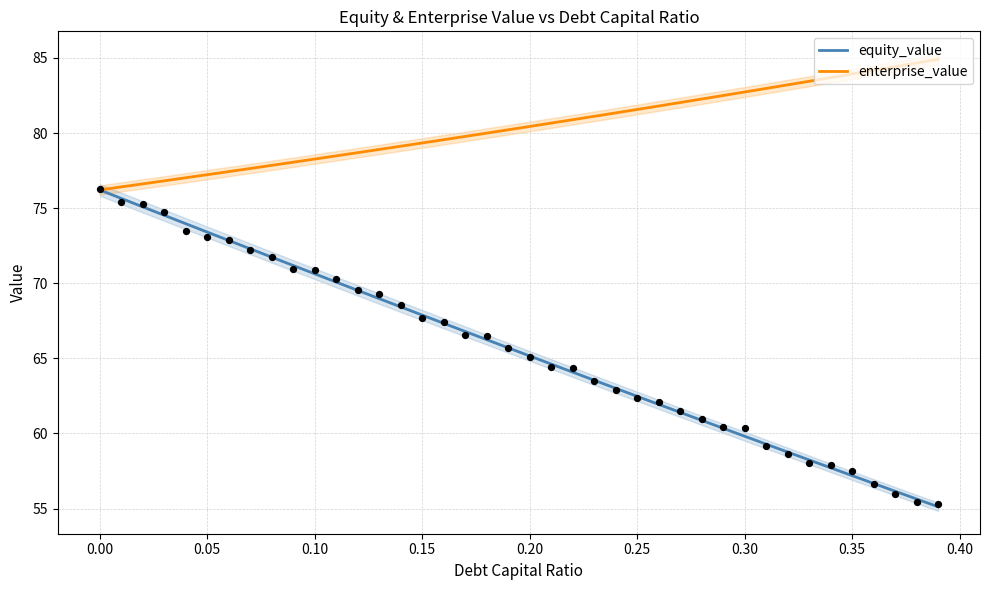

Which series has the largest total across all categories?

enterprise_value